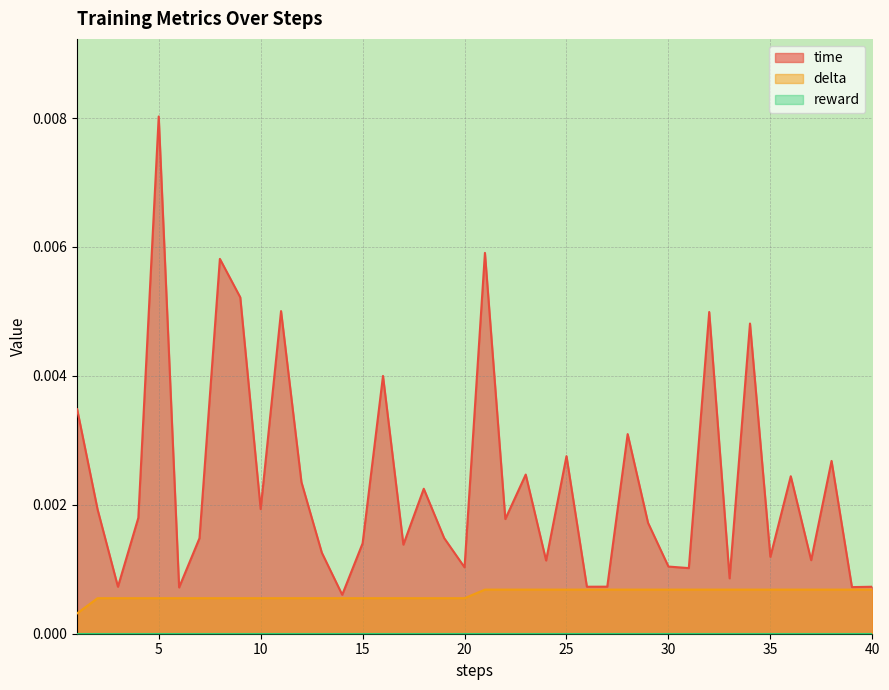

At which category is the sum across all series the highest?

5